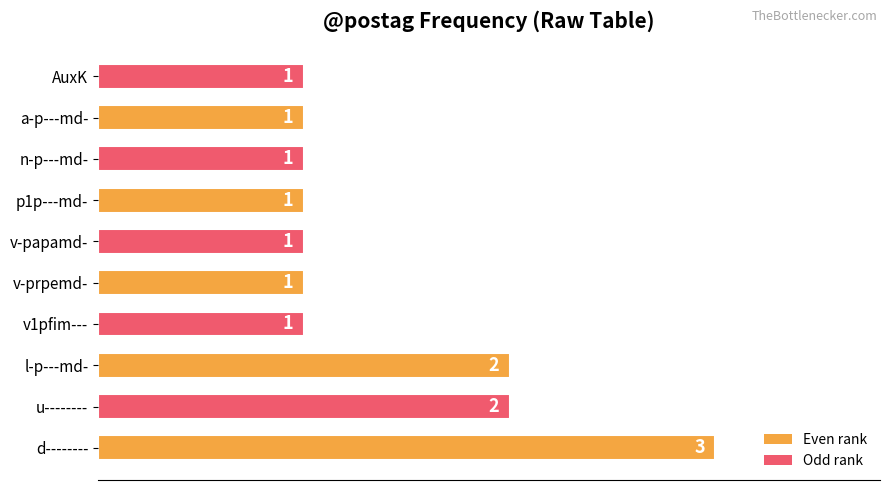

Which has a higher value, n-p---md- or u--------?

u--------